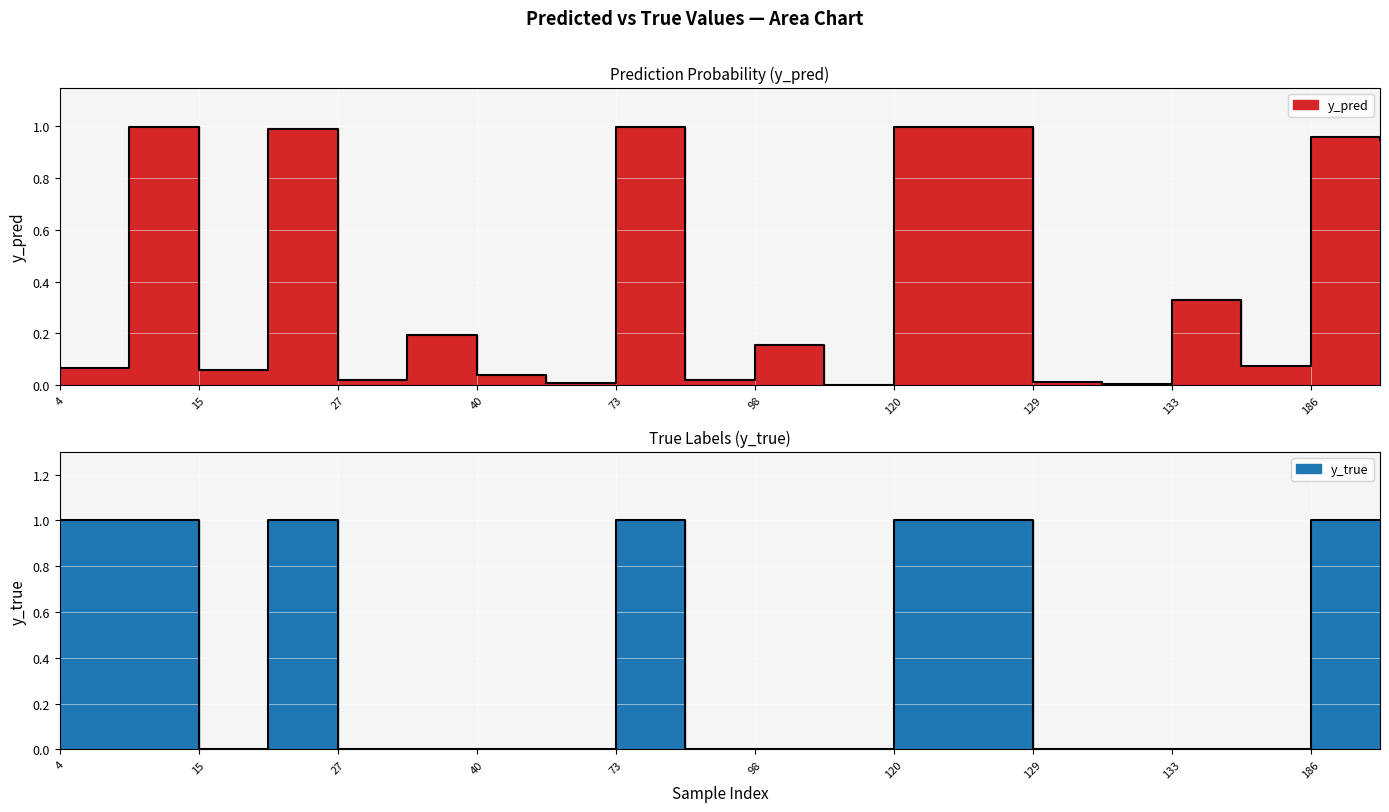

The y_pred series shows 0.3 at 73. True or false?

False